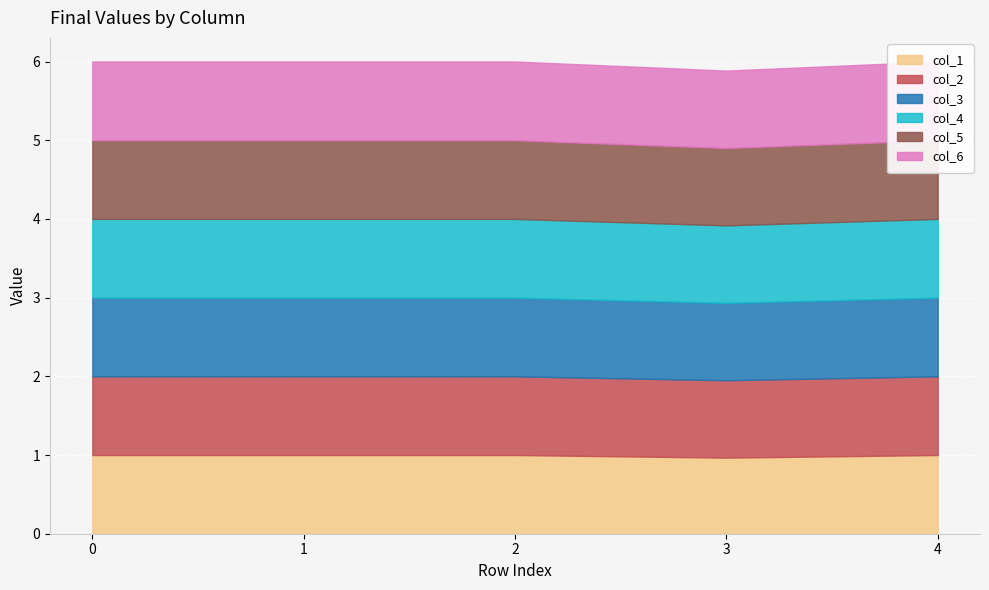

How many series are shown in this chart?

6